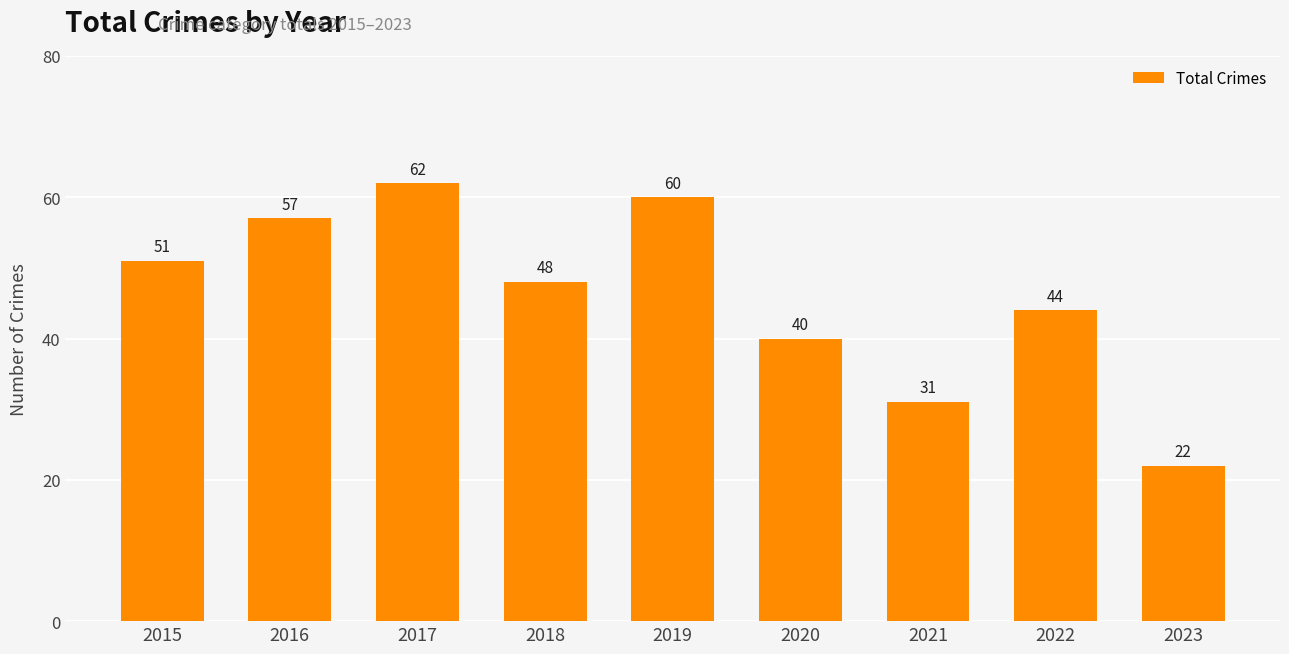

Read the value at 2017.

62